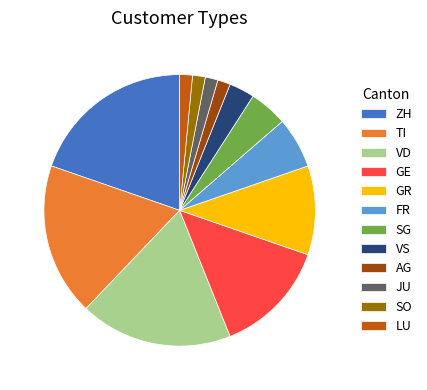

Is the sum of FR and GE greater than half?

No